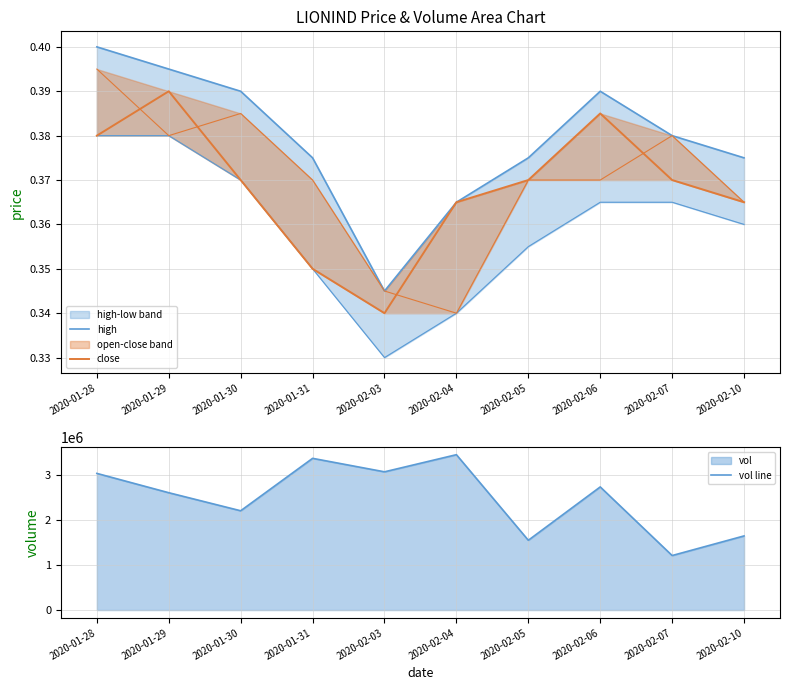

At which label is close closest to 0?

2020-02-03